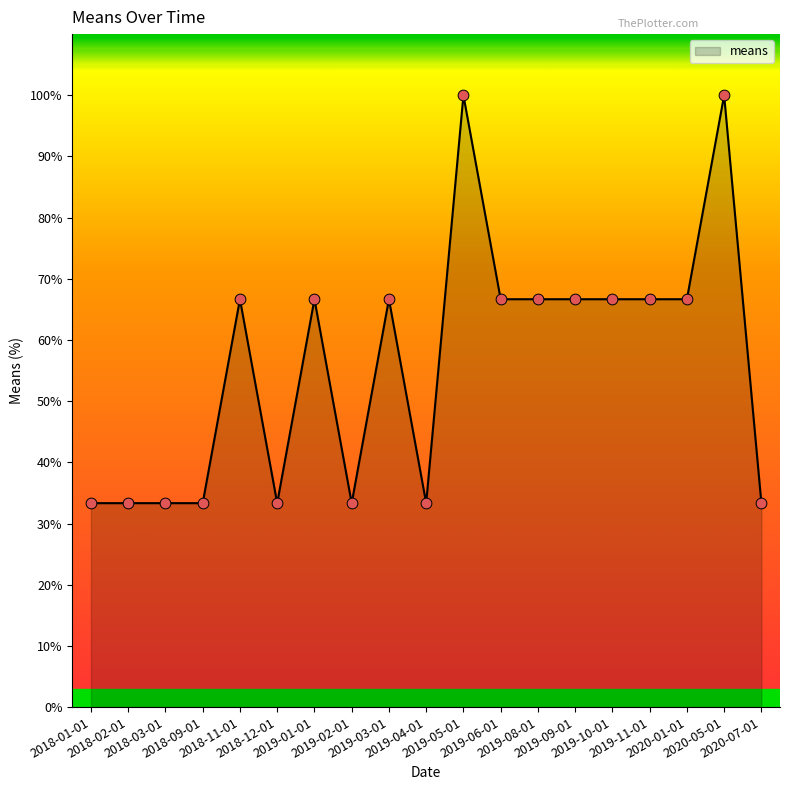

Approximately how many times larger is the value at 2020-07-01 compared to 2018-11-01?

0.5